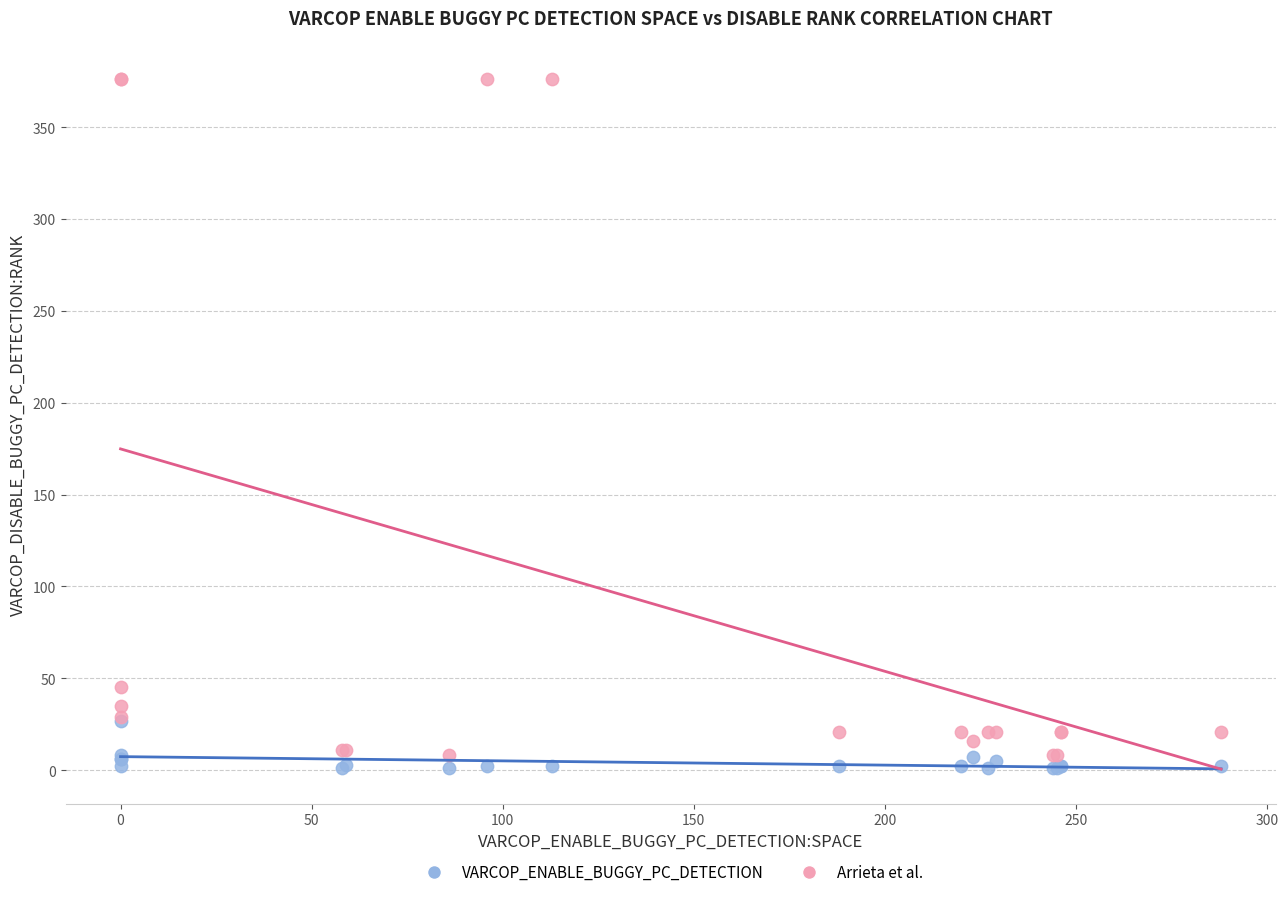

In the Arrieta et al. series, what Y value is closest to 192?

45